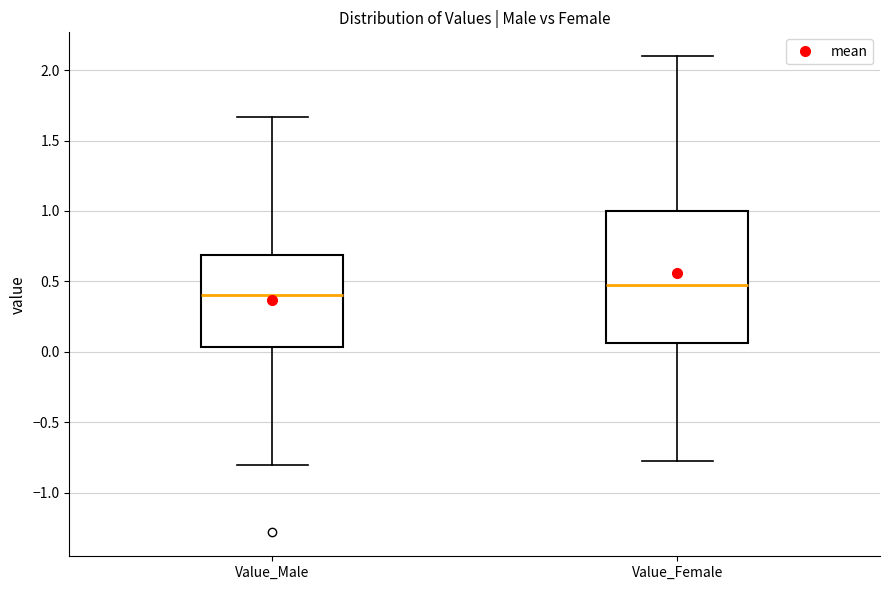

Which box's median line is the lowest?

Value_Male